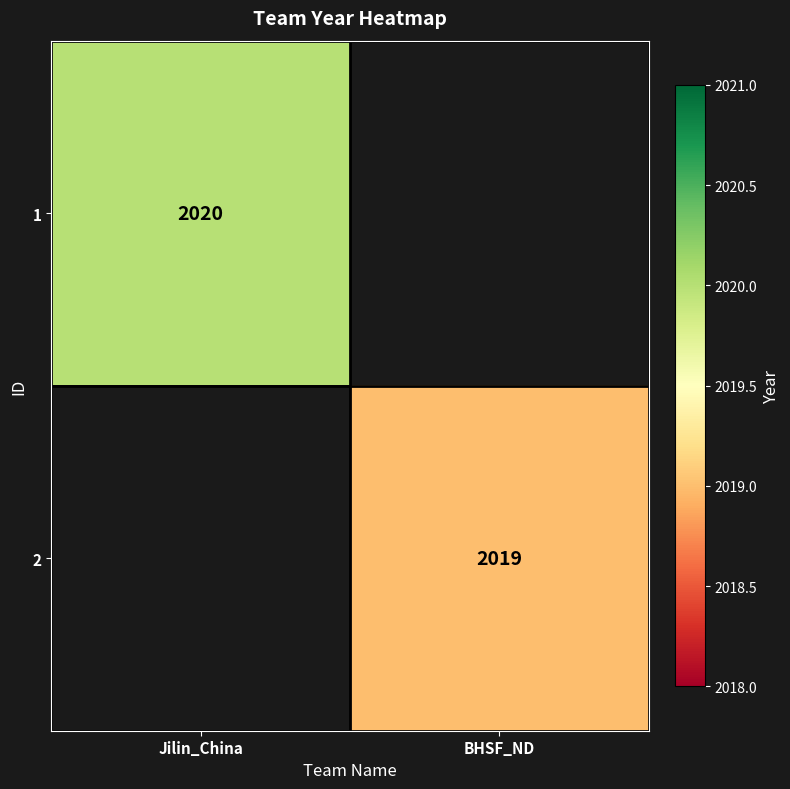

The value of 1 at Jilin_China is 1316. True or false?

False